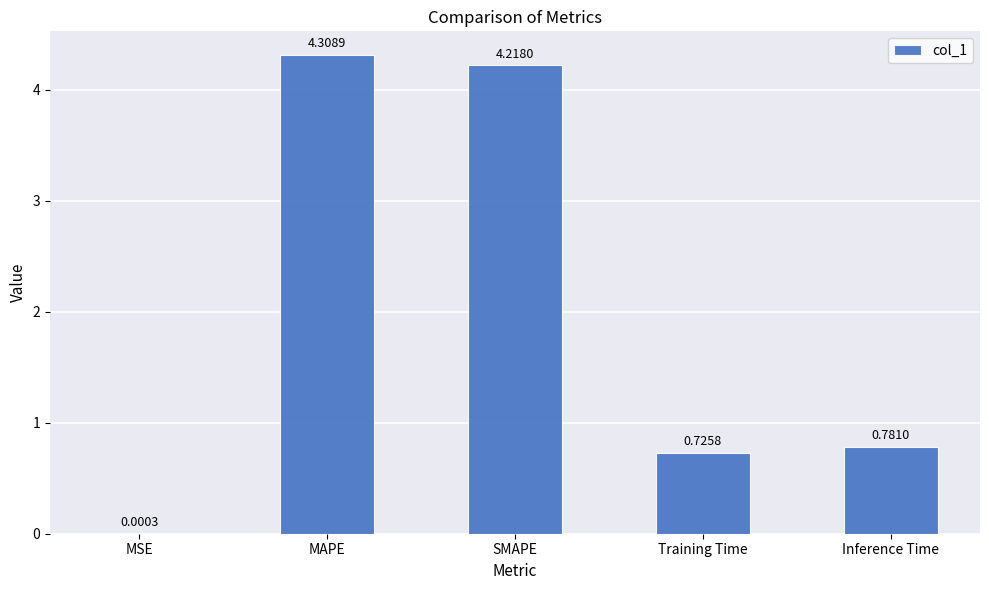

Where is the data nearest to the value 2?

Inference Time